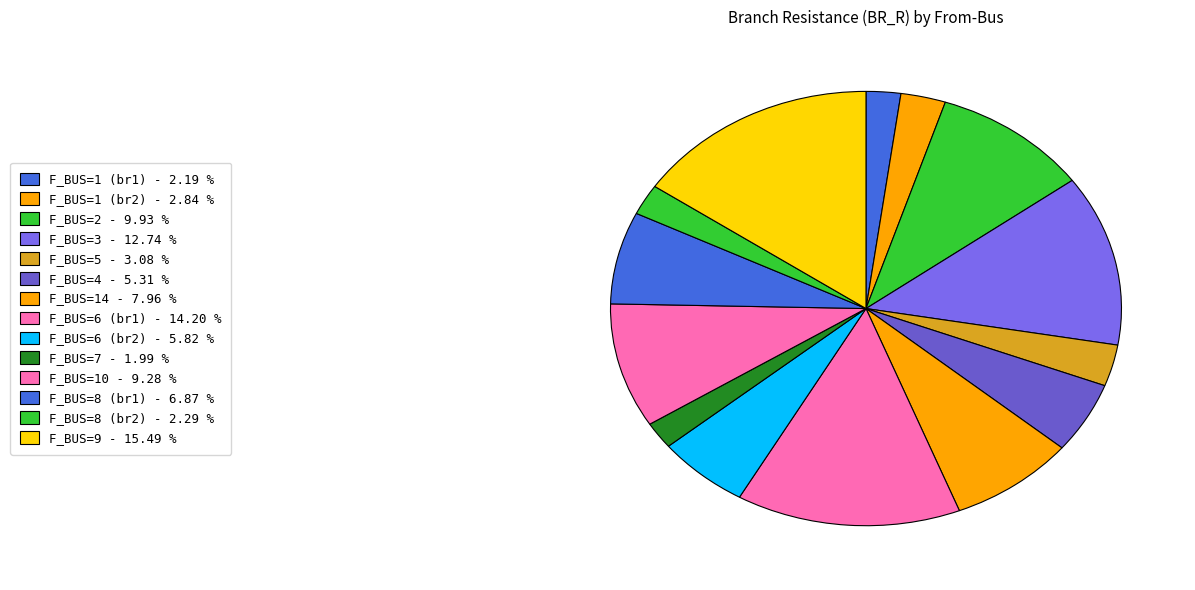

What is the largest slice in the pie chart?

9